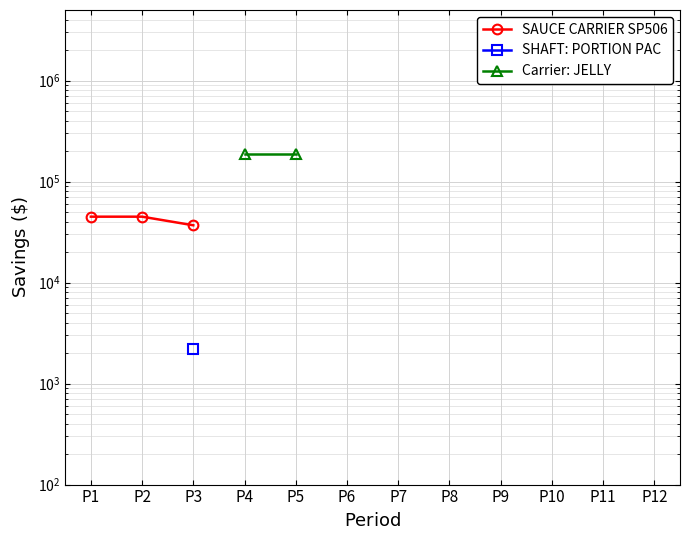

Between P12 and P10, which is larger?

P10